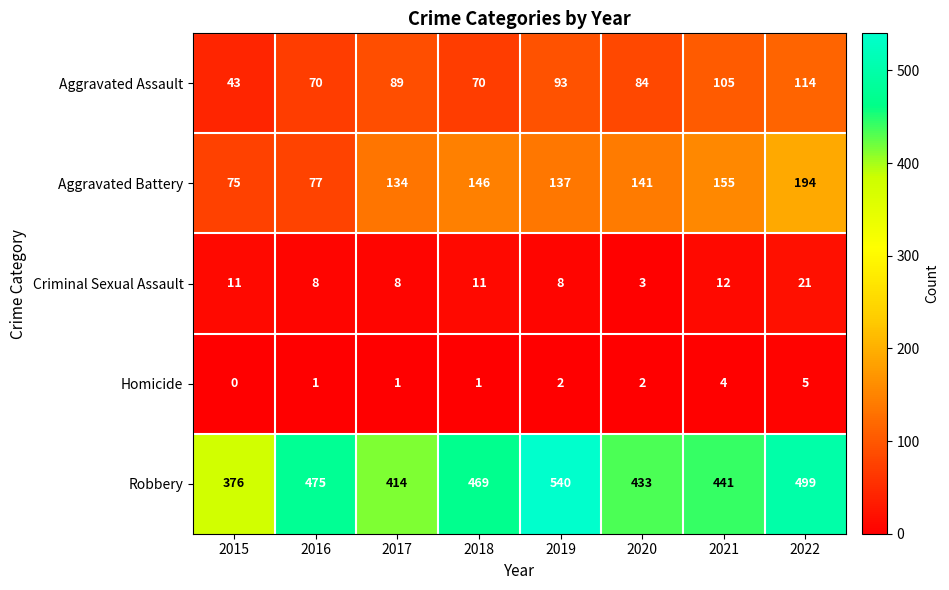

What is the difference between the Robbery values at 2020 and 2019?

107